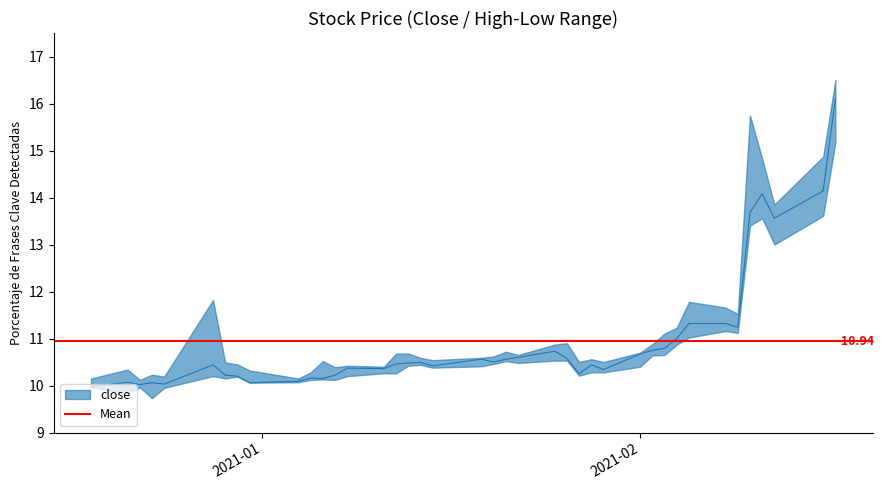

How many data points are less than 10?

1